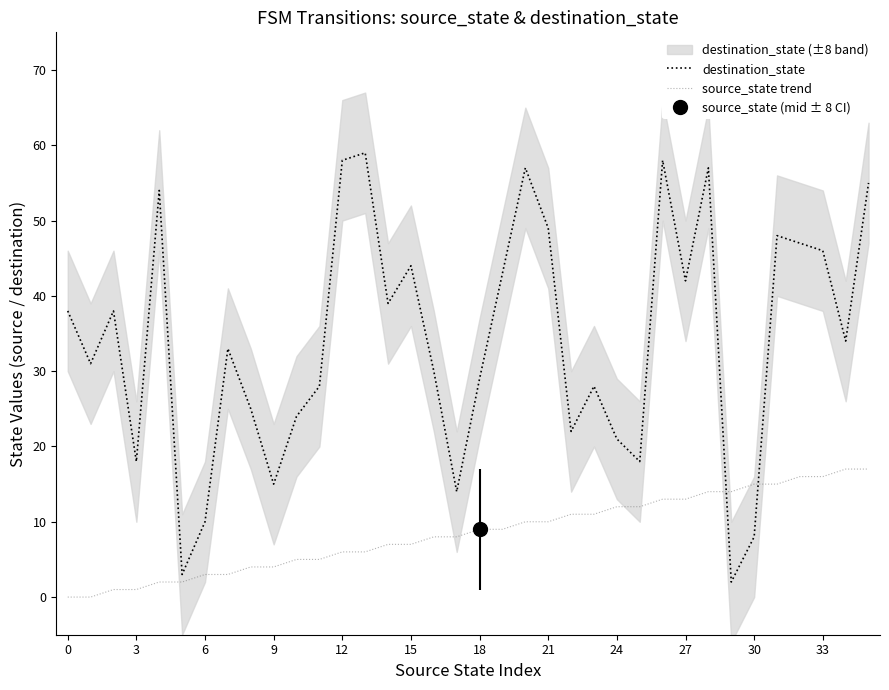

List the series in order of their overall mean, highest first.

destination_state, source_state trend